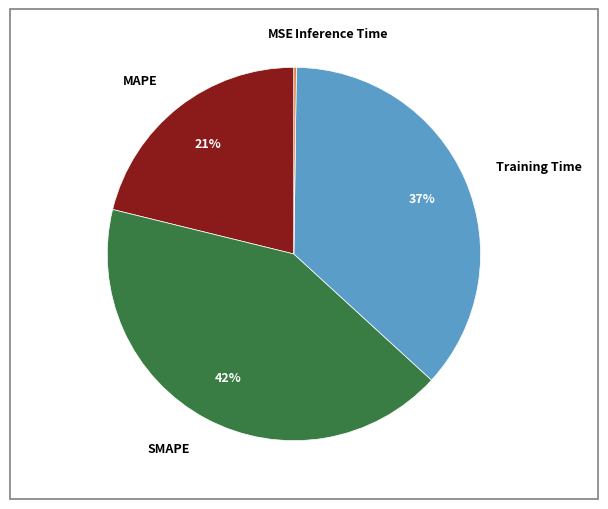

Which category has the biggest portion of the pie?

SMAPE